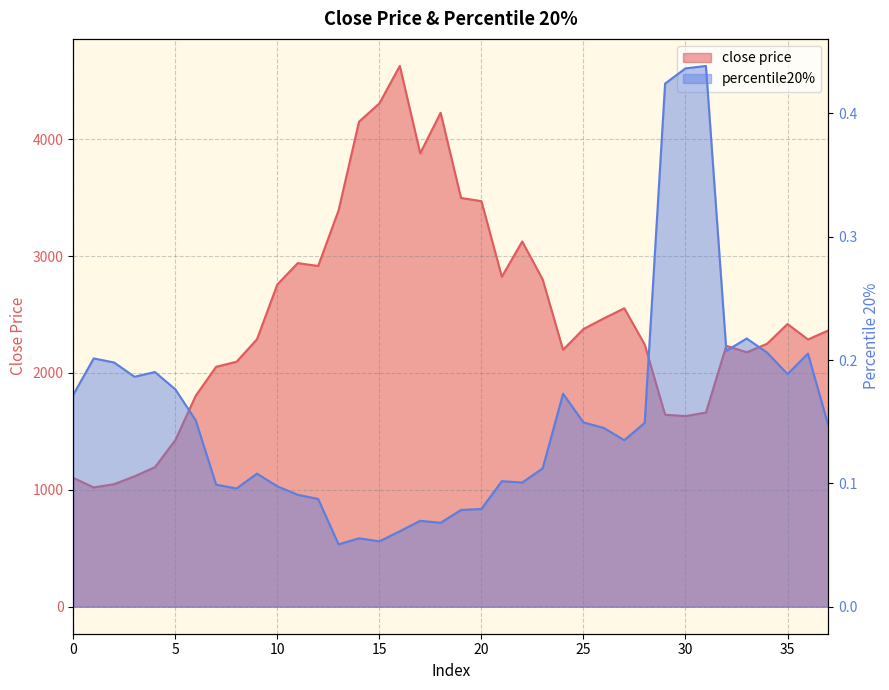

Is the value of percentile20% at 10 greater than the value of close price at 37?

No